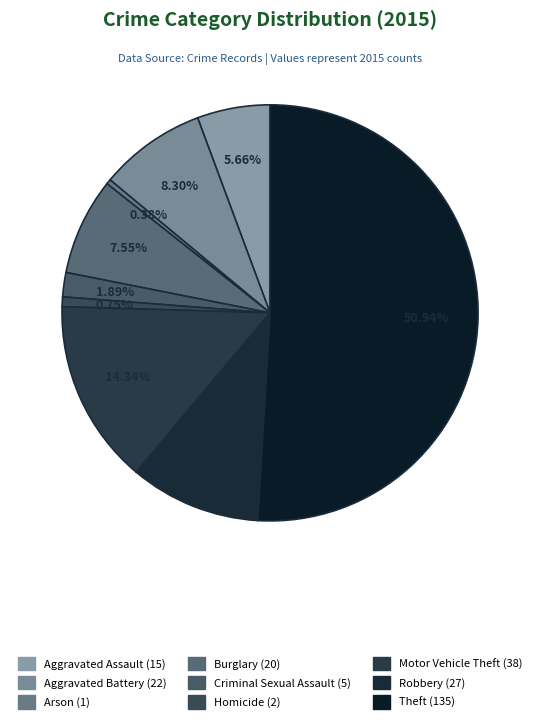

To the nearest percent, what is the difference between the Robbery and Homicide slice percentages?

9%